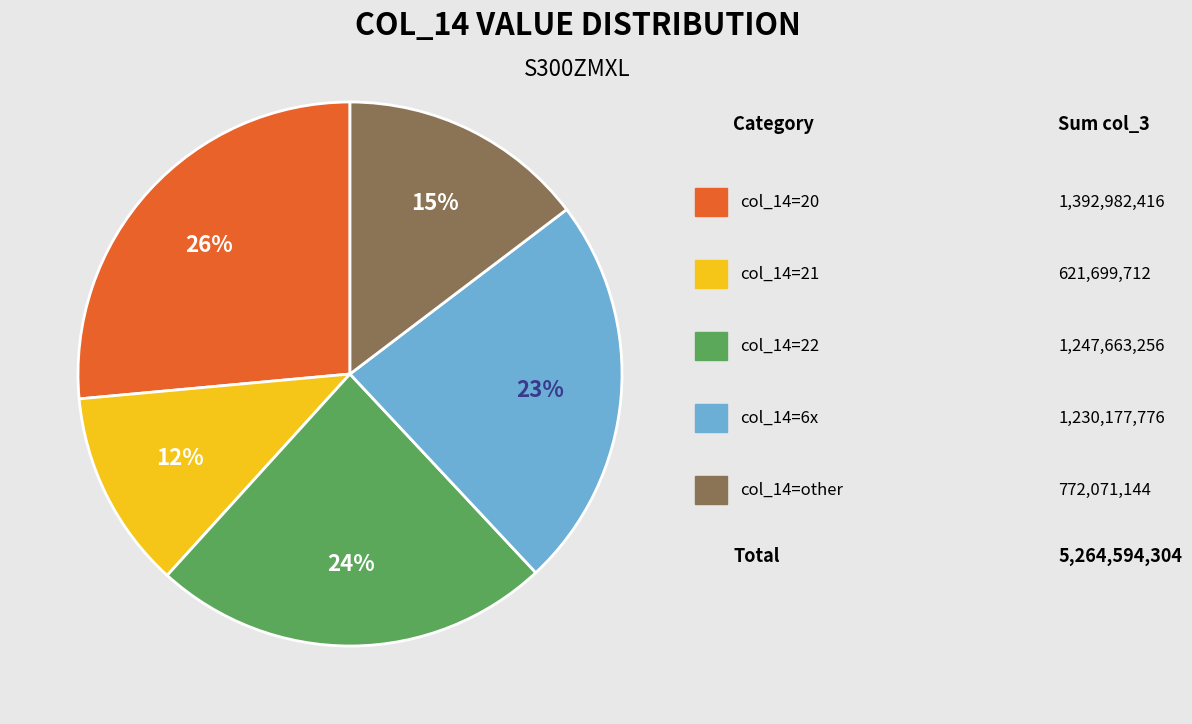

Does any single category account for the majority?

No